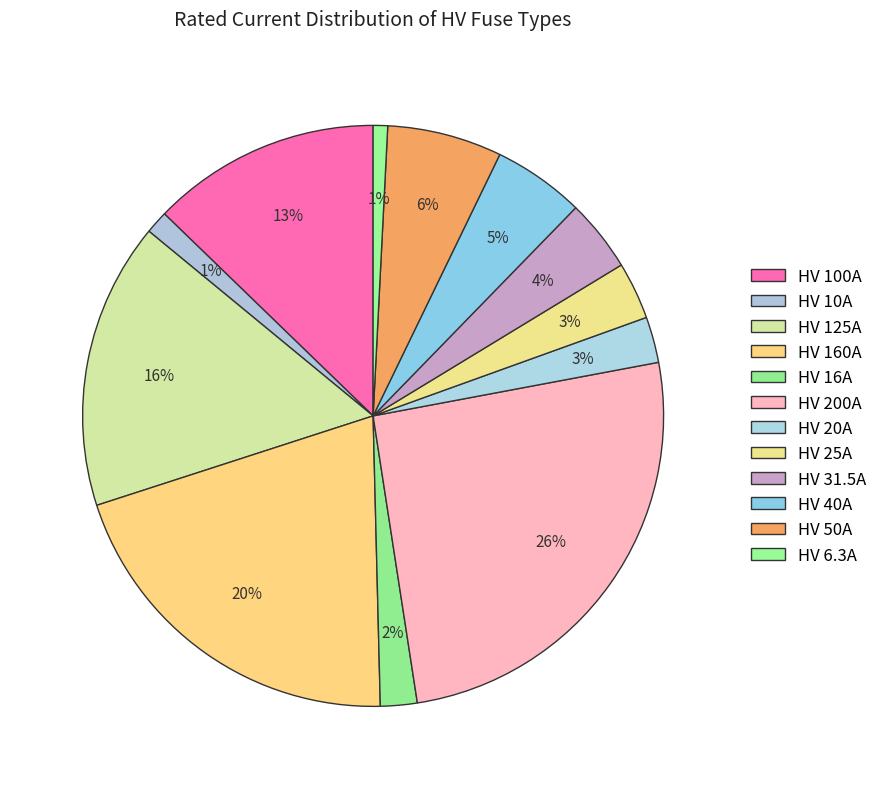

What is the smallest slice in the pie chart?

HV 6.3A